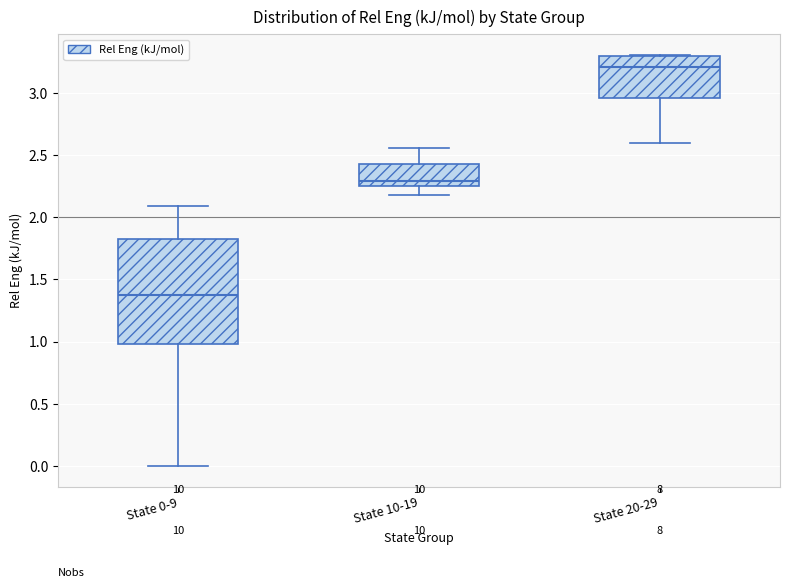

Reading left to right, transcribe this box plot: for each box, give where its median line is, the range the box spans, and where its two whiskers end, as read against the y-axis. The values are not printed on the chart, so give them approximately, as read against the axis.

State 0-9: median 1.35, box 1.00 to 1.80, whiskers 0.00 to 2.10
State 10-19: median 2.30, box 2.25 to 2.45, whiskers 2.20 to 2.55
State 20-29: median 3.20, box 2.95 to 3.30, whiskers 2.60 to 3.30